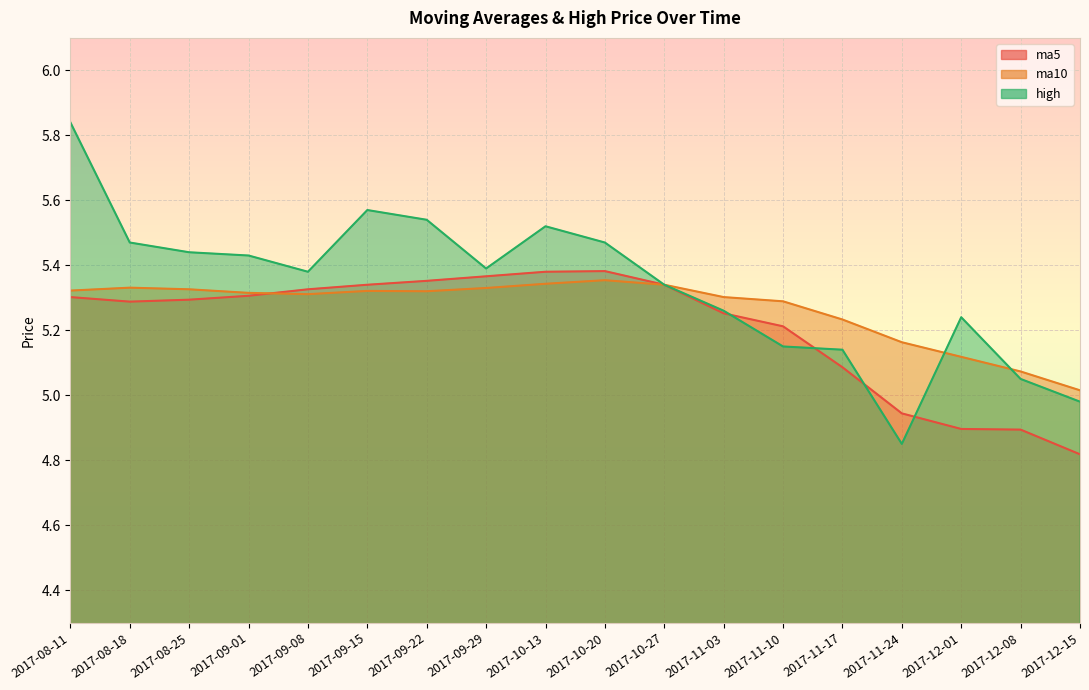

At how many categories does at least one series exceed 5?

18